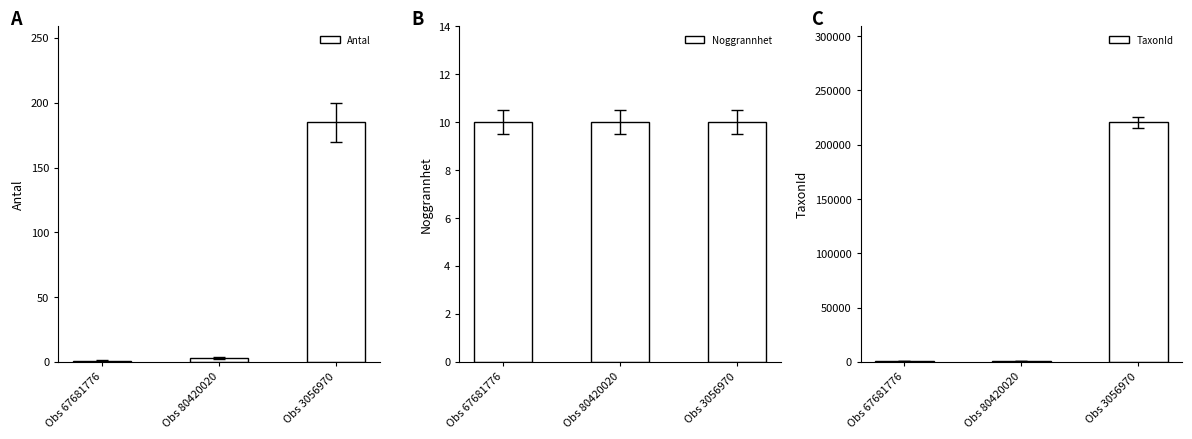

Reading left to right, transcribe all the data shown in this chart.

Antal: Obs 67681776=1	Obs 80420020=3	Obs 3056970=185
Noggrannhet: Obs 67681776=10	Obs 80420020=10	Obs 3056970=10
TaxonId: Obs 67681776=789	Obs 80420020=789	Obs 3056970=220787